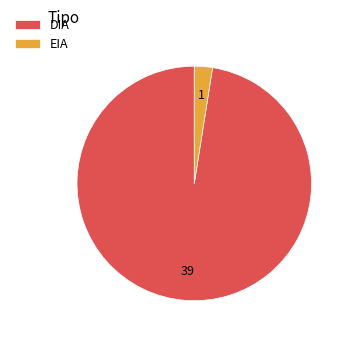

Rank the categories by value from highest to lowest.

DIA, EIA